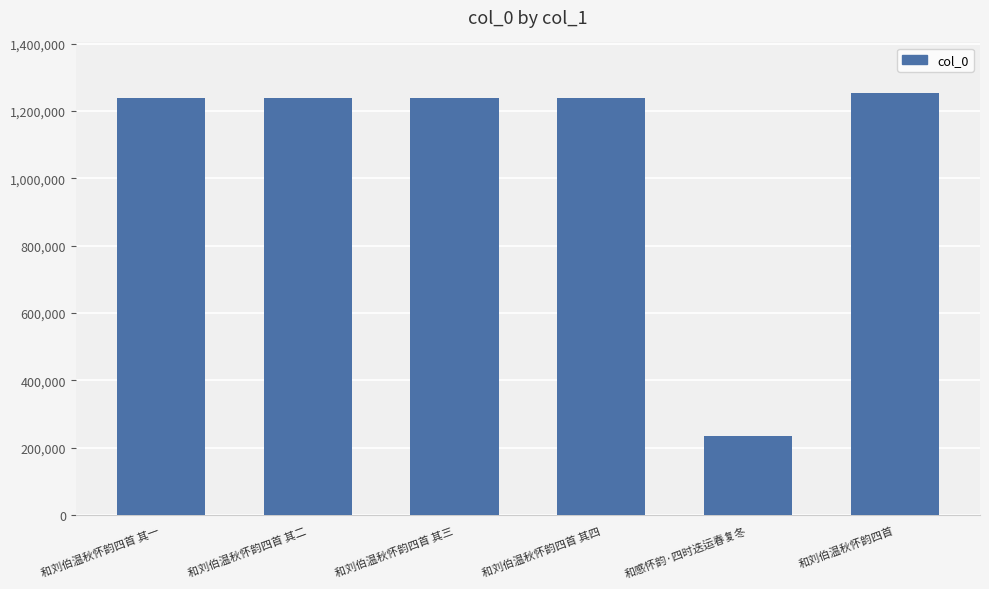

Approximately how many times larger is the value at 和刘伯温秋怀韵四首 其三 compared to 和感怀韵·四时迭运春复冬?

5.2